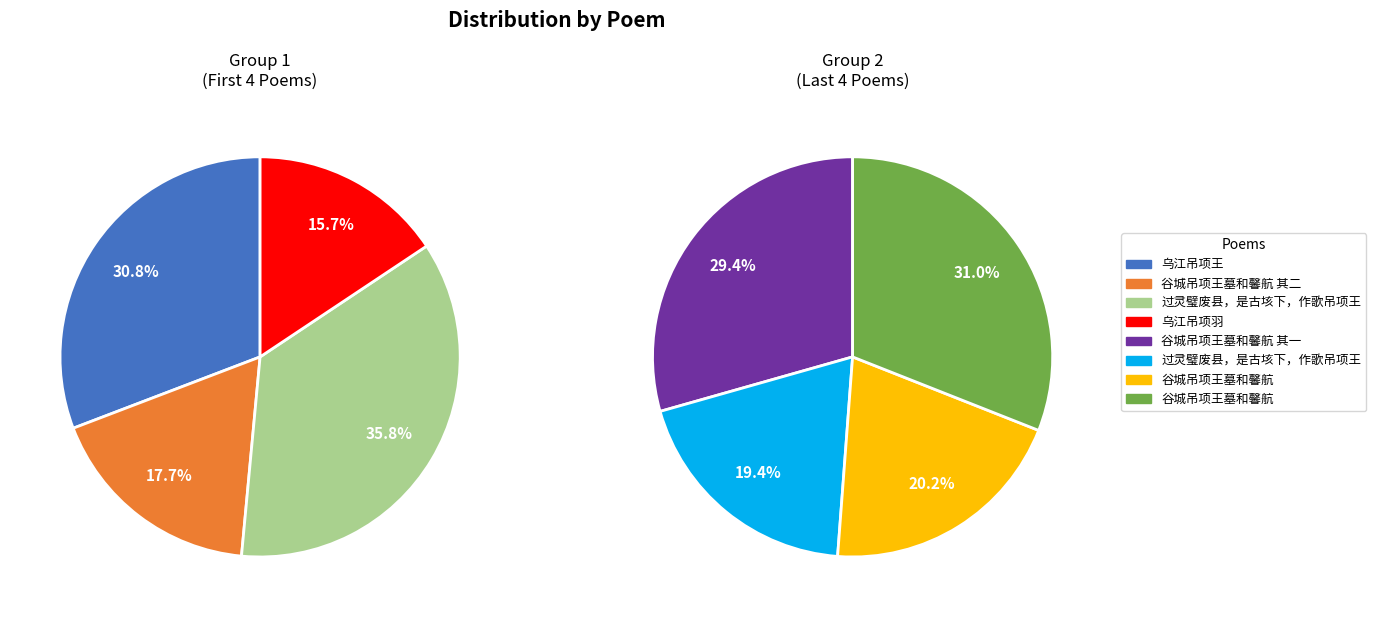

Which category has the biggest portion of the pie?

过灵璧废县，是古垓下，作歌吊项王